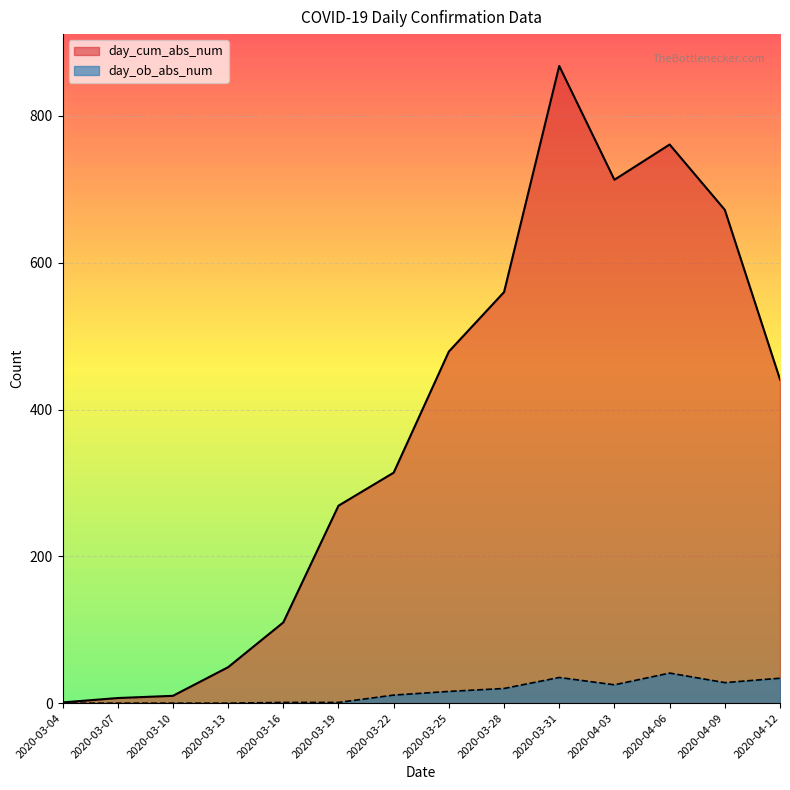

List the series in order of their overall mean, highest first.

day_cum_abs_num, day_ob_abs_num